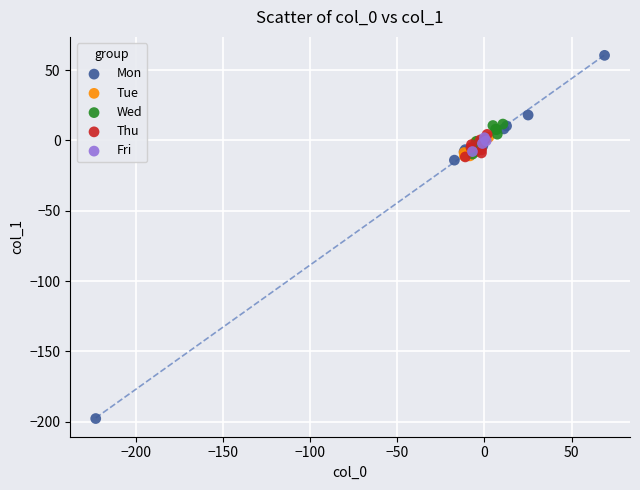

Which series reaches the minimum Y coordinate?

Mon